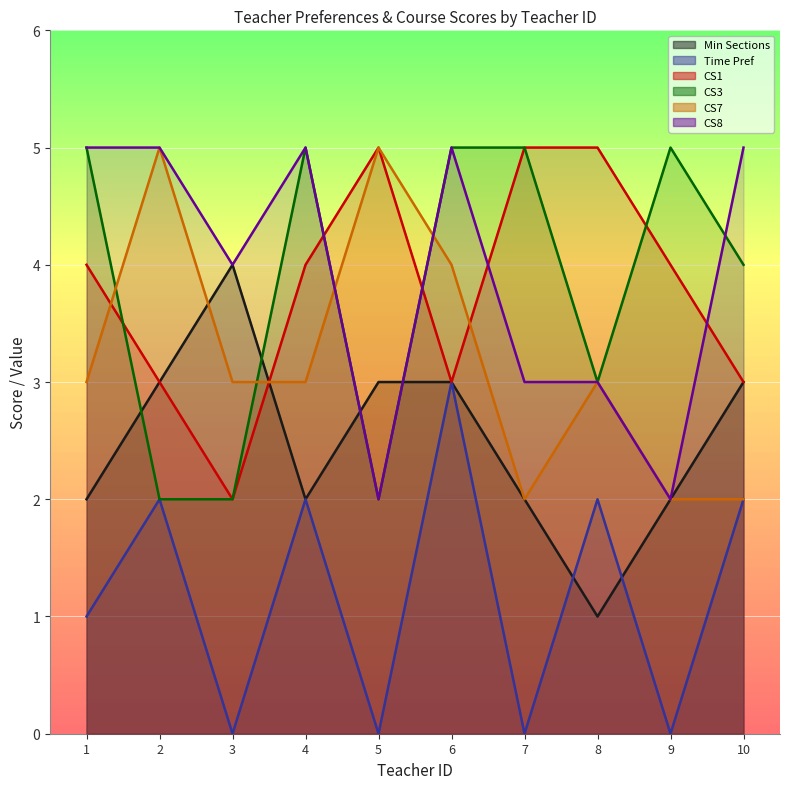

At how many categories does at least one series exceed 4?

9